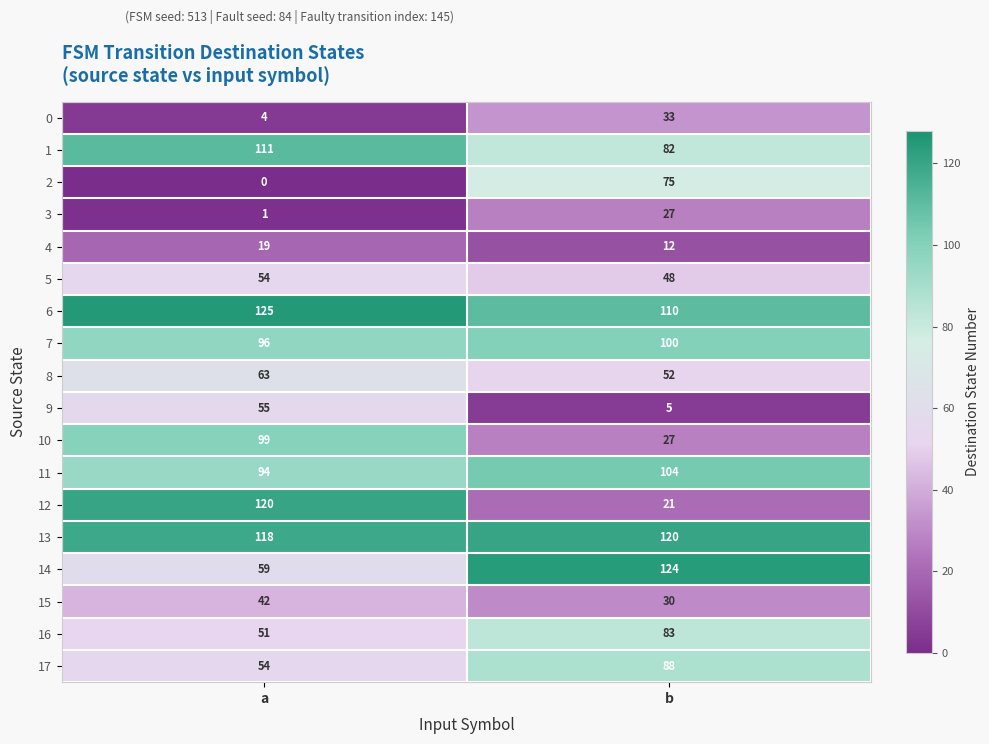

What is the difference between the 9 values at a and b?

50